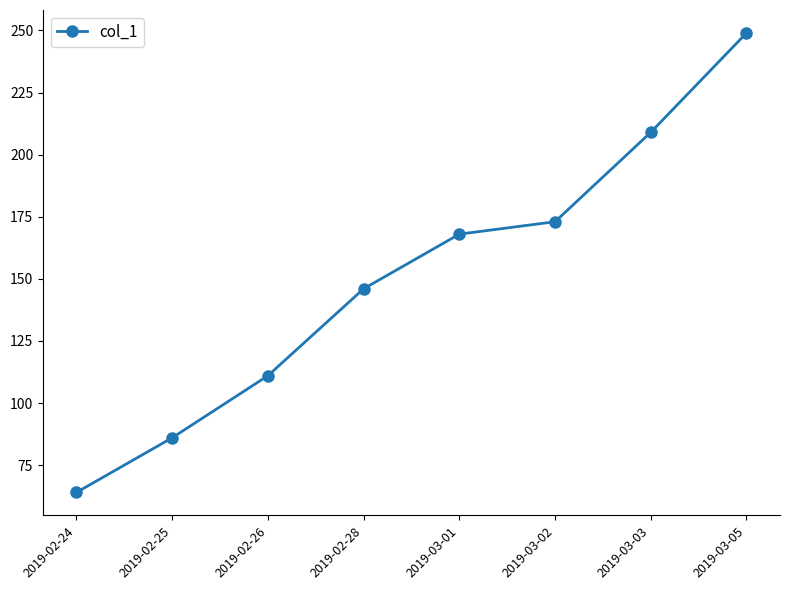

What is the label of the 7th point from the right?

2019-02-25